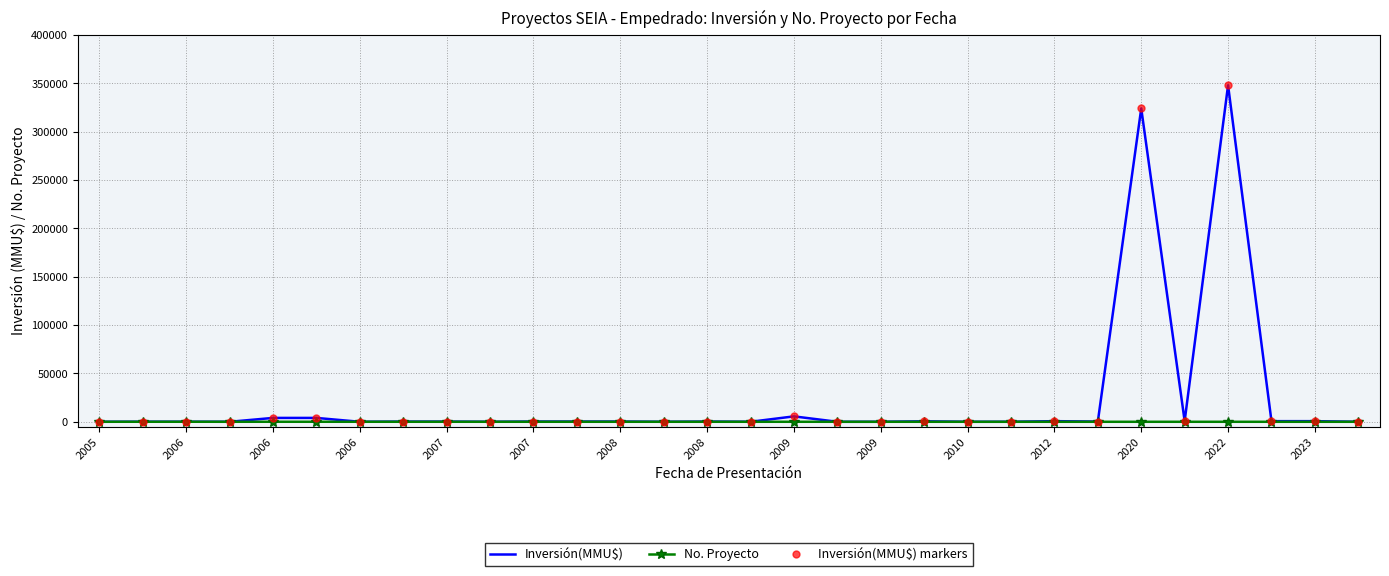

Reading left to right, transcribe all the data shown in this chart.

Inversión(MMU$): 0	72	72	0	4000	4000	0	200	200	0	250	250	250	0	234	0	5600	0	0	500	0	22	655	210	324020	755	348000	652	652	0
No. Proyecto: 30	29	28	27	26	25	24	23	22	21	20	19	18	17	16	15	14	13	12	11	10	9	8	7	6	5	4	3	2	1
Inversión(MMU$) markers: 0	72	72	0	4000	4000	0	200	200	0	250	250	250	0	234	0	5600	0	0	500	0	22	655	210	324020	755	348000	652	652	0